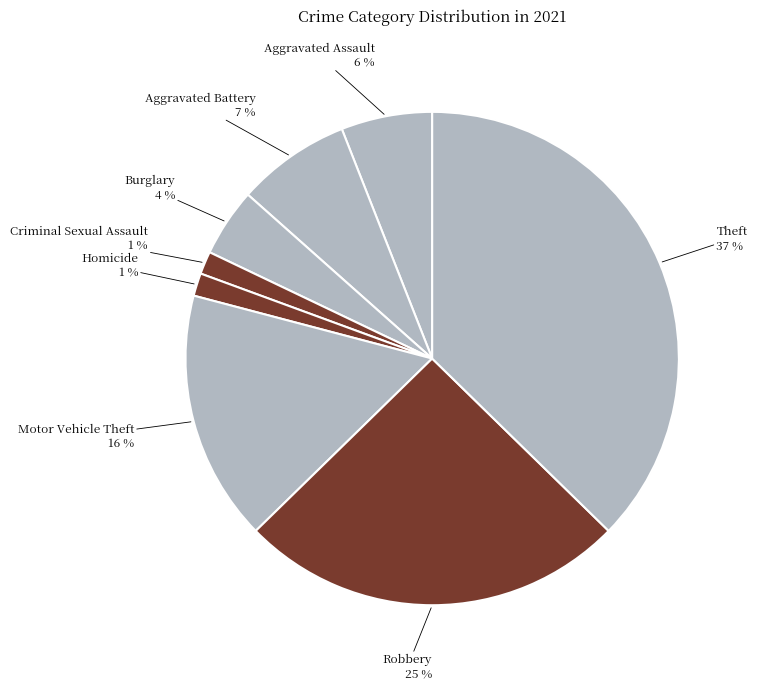

To the nearest percent, what is the difference between the Robbery and Motor Vehicle Theft slice percentages?

9%